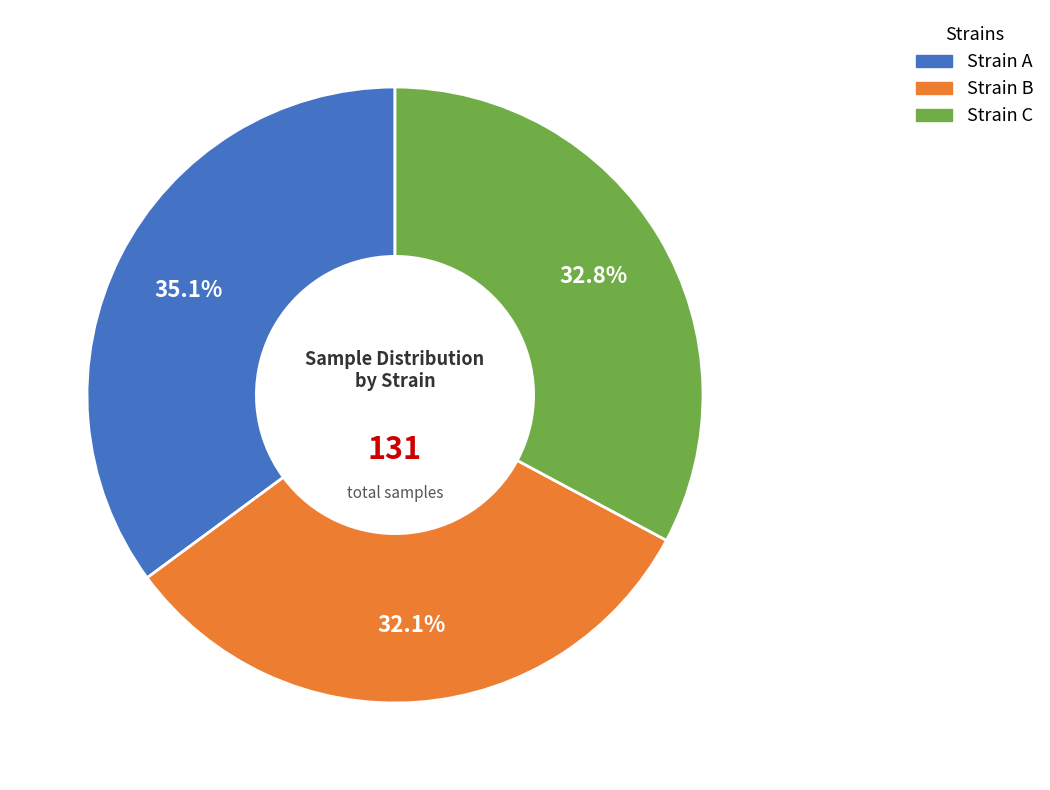

Count the number of slices in the pie.

3